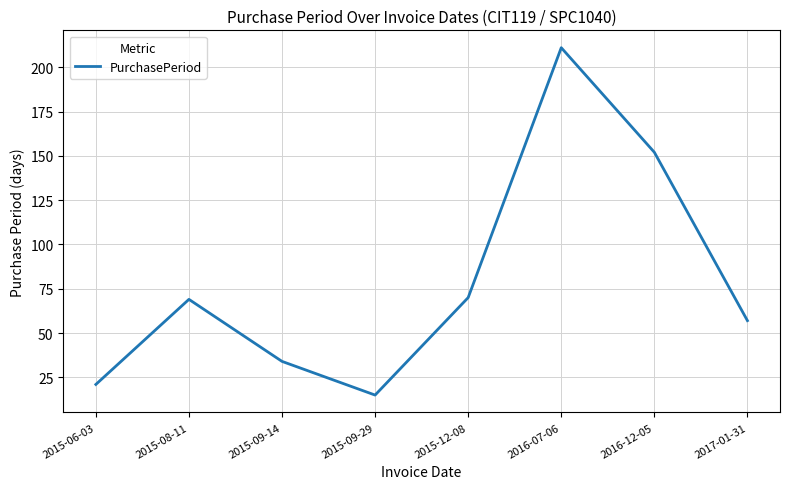

Which label corresponds to the largest value in the chart?

2016-07-06